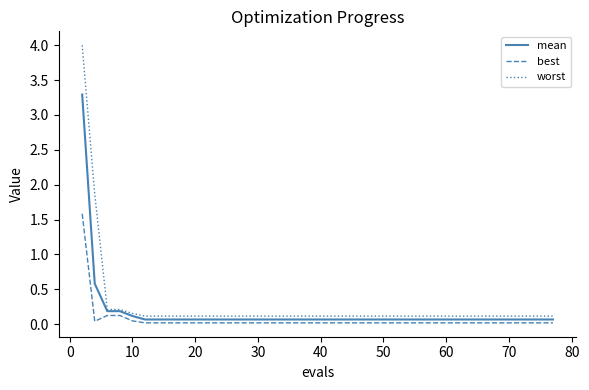

What is the sum of all worst values?

10.5